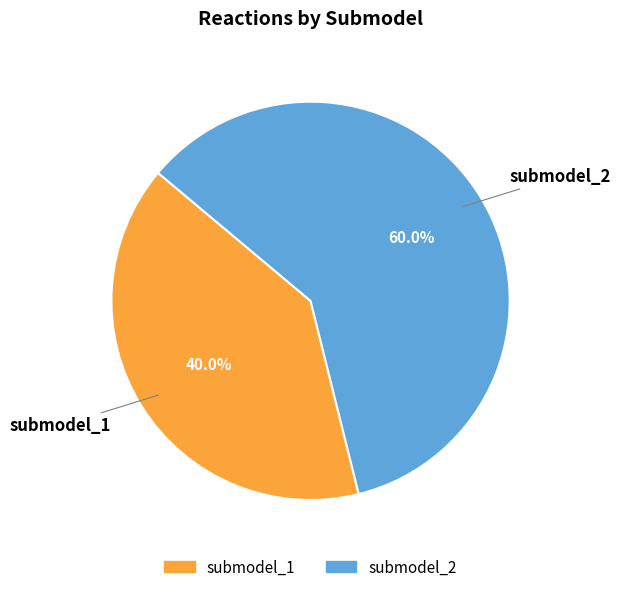

Is there a majority slice in this chart?

Yes